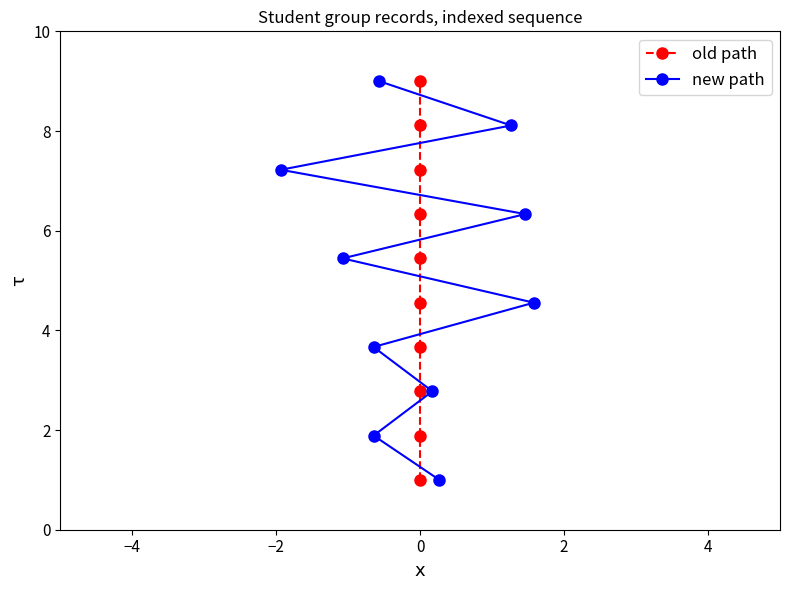

What is the maximum value for new path?

9.0